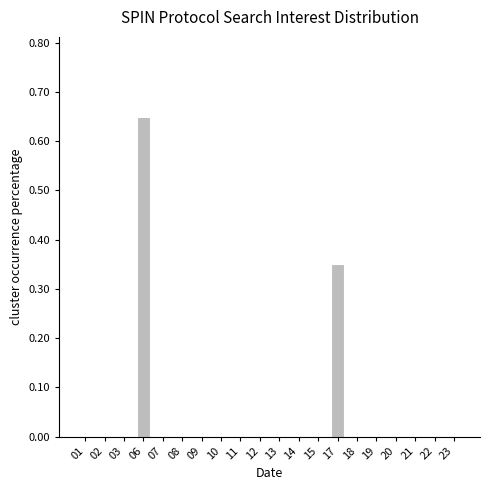

Count the number of data series in this chart.

1